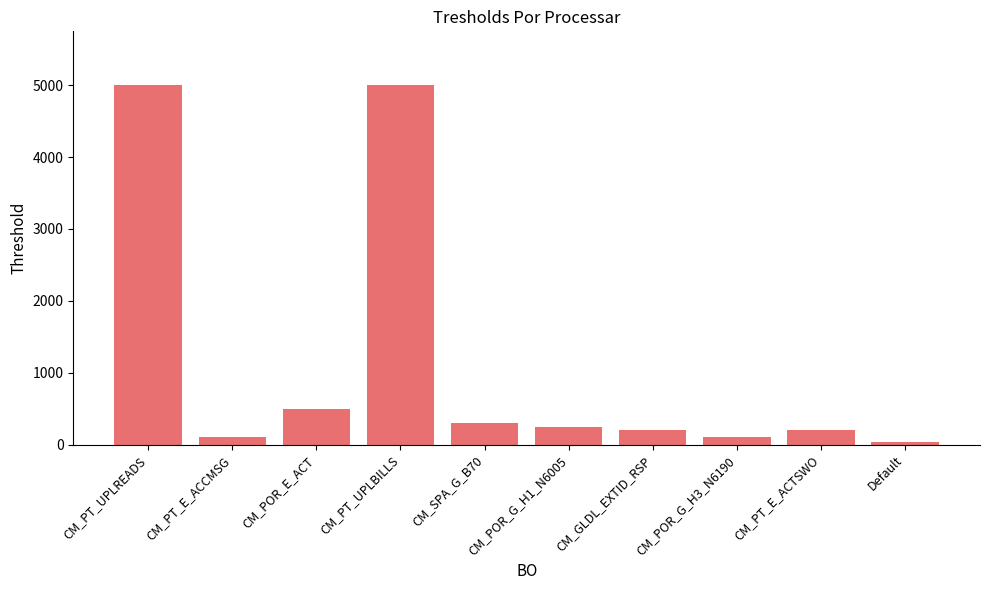

Which has a higher value, CM_SPA_G_B70 or CM_POR_E_ACT?

CM_POR_E_ACT